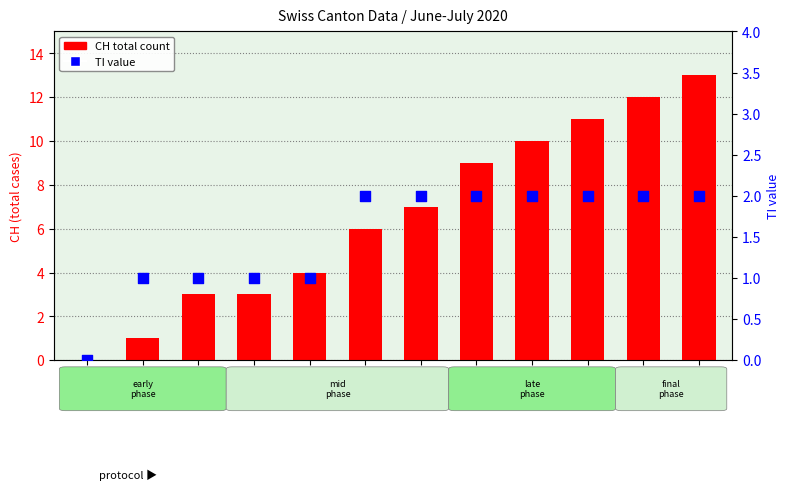

Which series contains the lowest Y value?

CH (total)